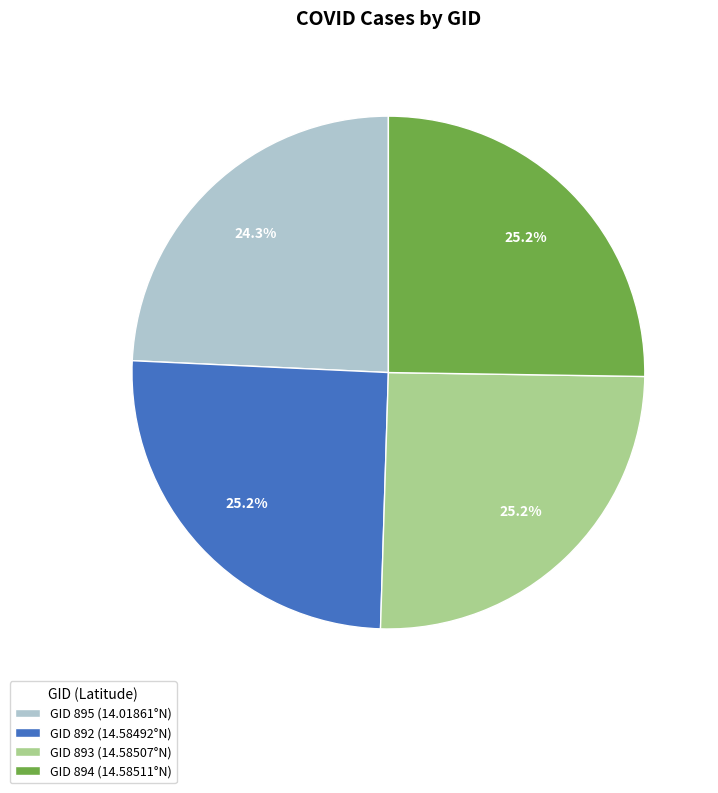

Does GID 893 (14.58507°N) account for over 50% of the chart?

No